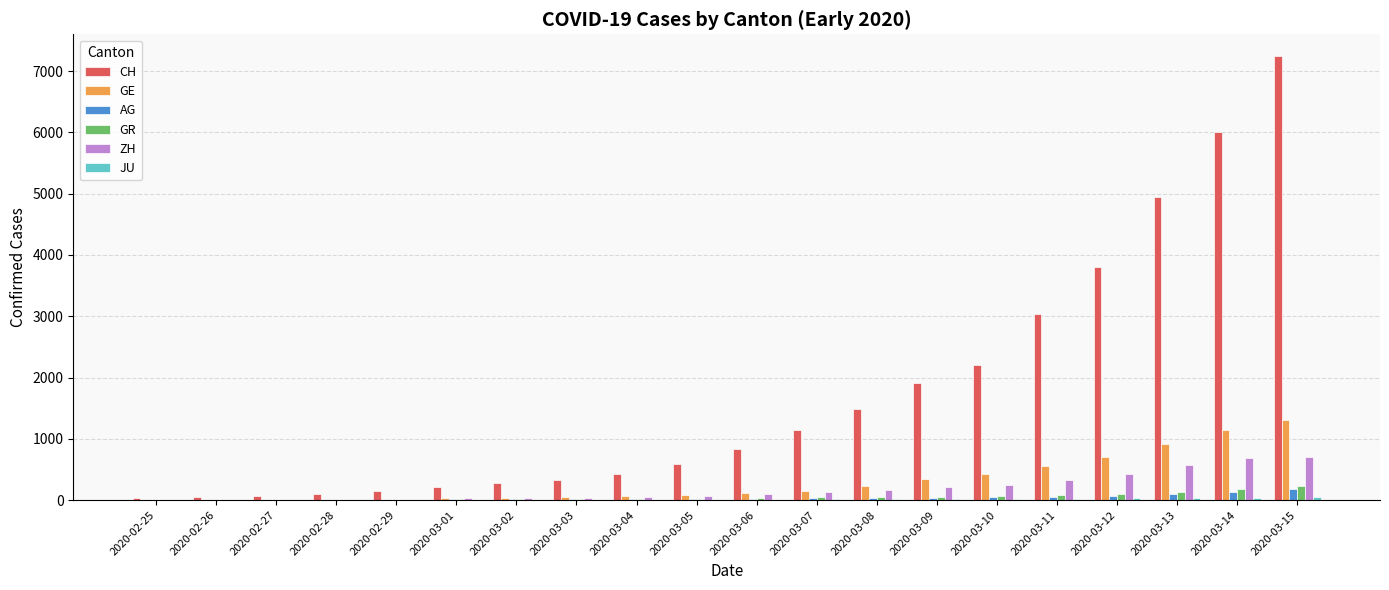

What is the total value across all series at 2020-02-27?

77